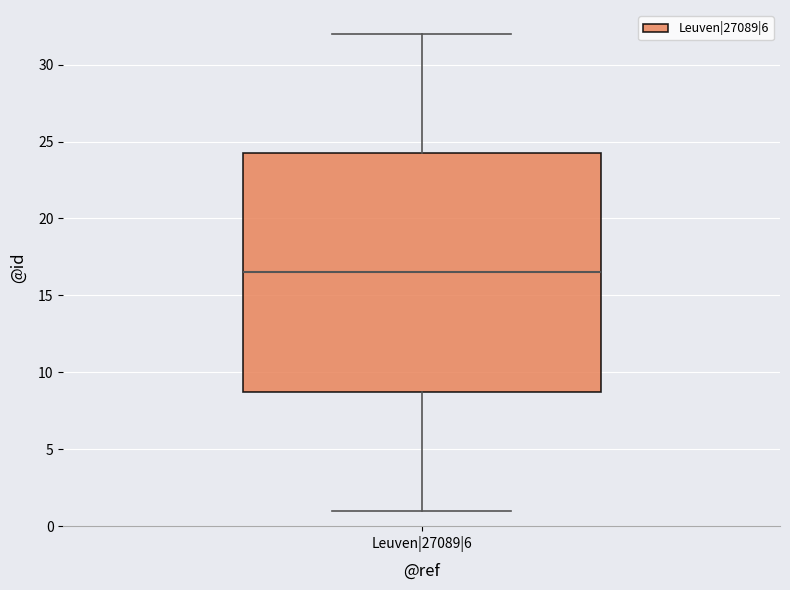

Transcribe this box plot: give where the median line is, the range the box spans, and where the two whiskers end, as read against the y-axis. The values are not printed on the chart, so give them approximately, as read against the axis.

median 16.5, box 9.0 to 24.5, whiskers 1.0 to 32.0